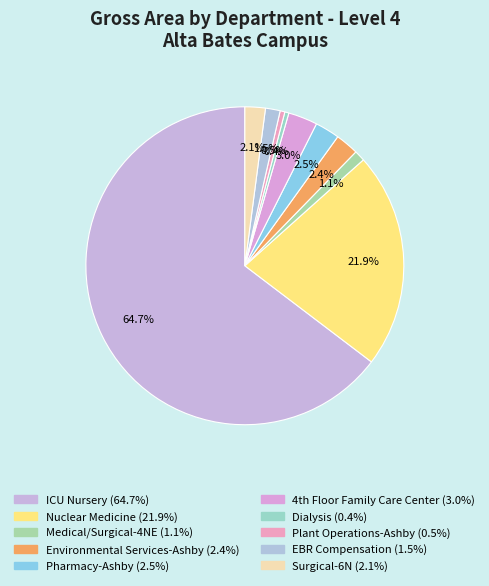

To the nearest percent, what is the combined percentage of EBR Compensation and Surgical-6N?

4%